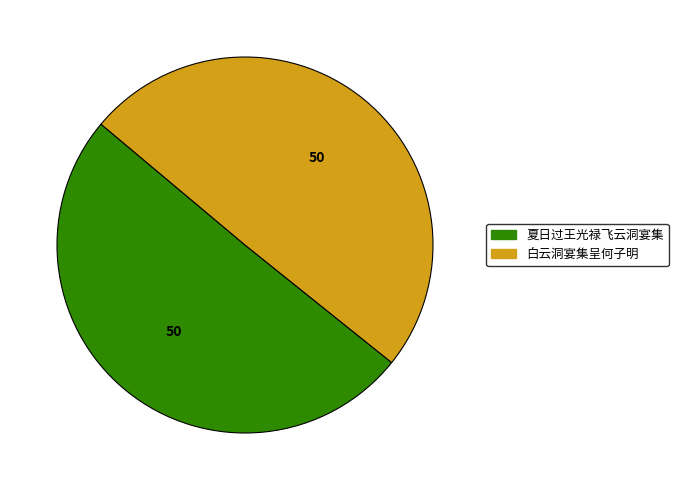

What is the ratio of the value at 夏日过王光禄飞云洞宴集 to the value at 白云洞宴集呈何子明?

1.0